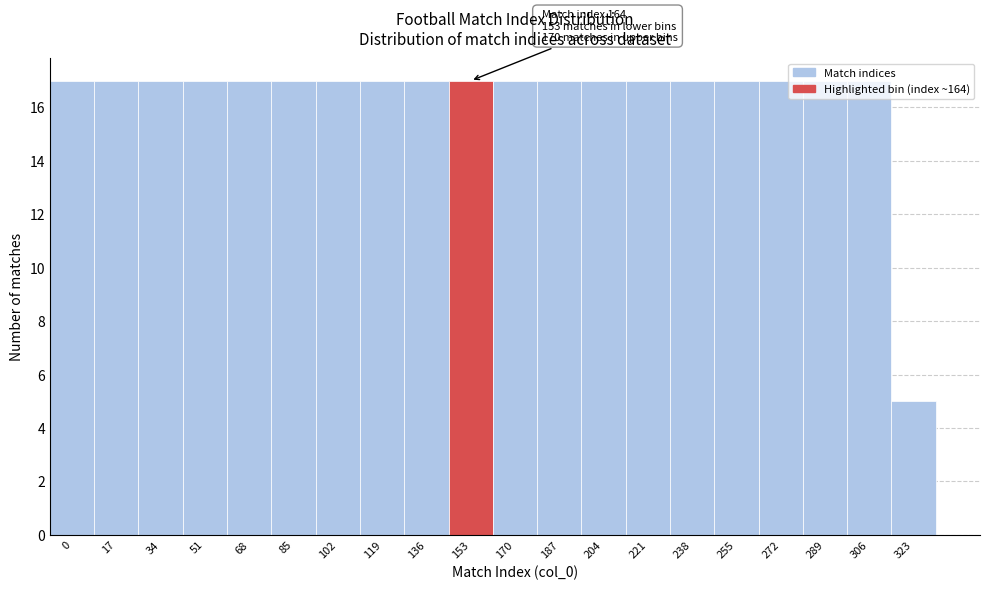

Approximately how many times larger is the value at 187 compared to 323?

3.4